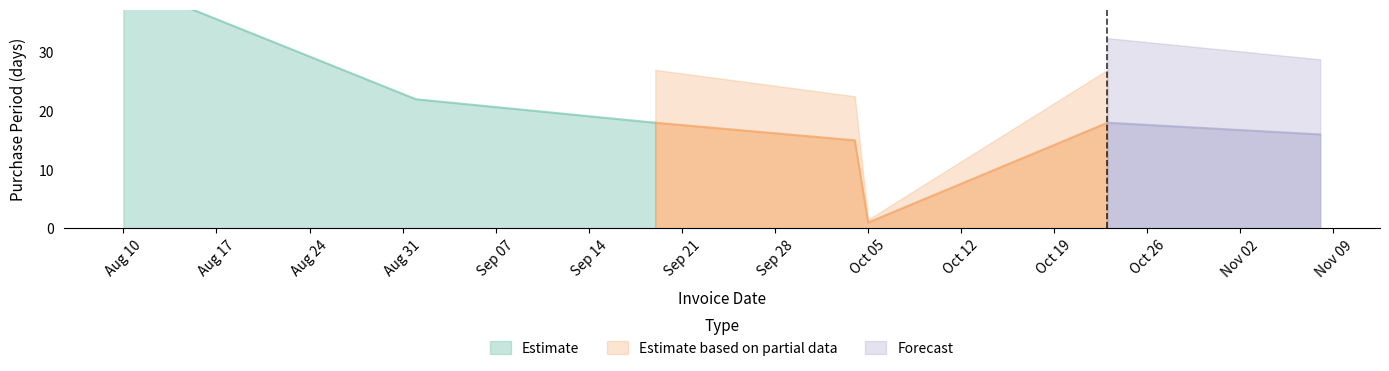

Reading right to left, transcribe all the data shown in this chart.

2017-11-08=16	2017-10-23=18	2017-10-05=1	2017-10-04=15	2017-09-19=18	2017-09-01=22	2017-08-10=42